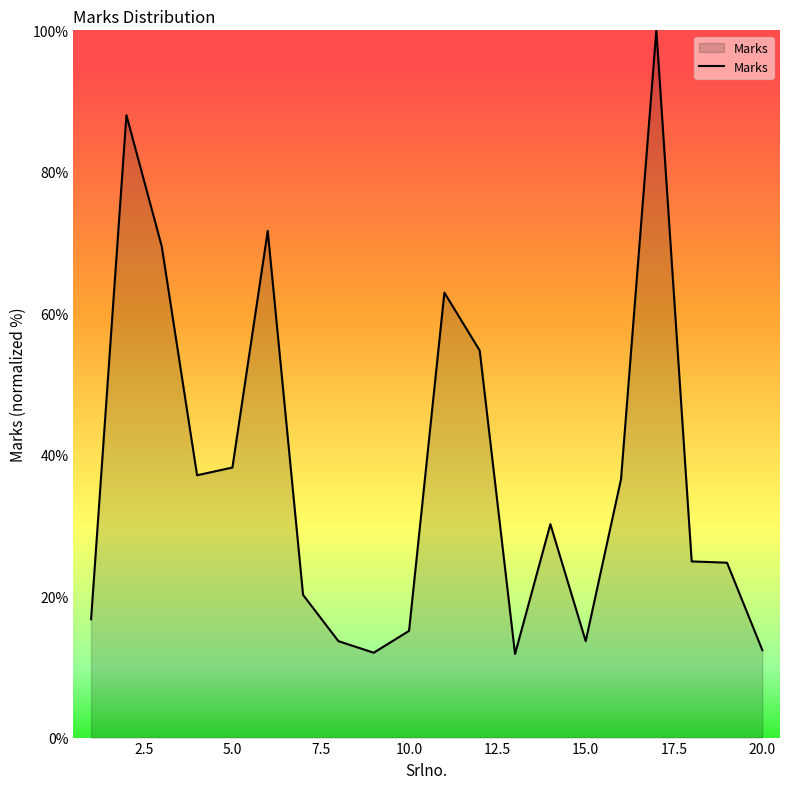

What is the smallest value displayed?

11.8